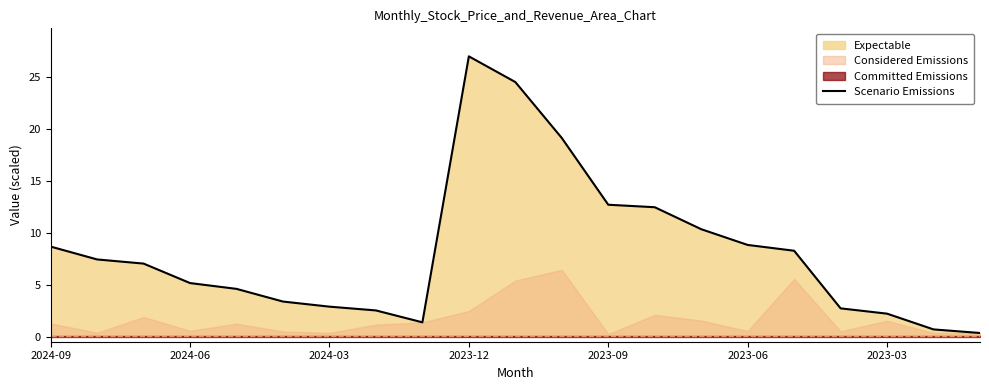

The Scenario Emissions series shows 17.9 at 2023-12. True or false?

False